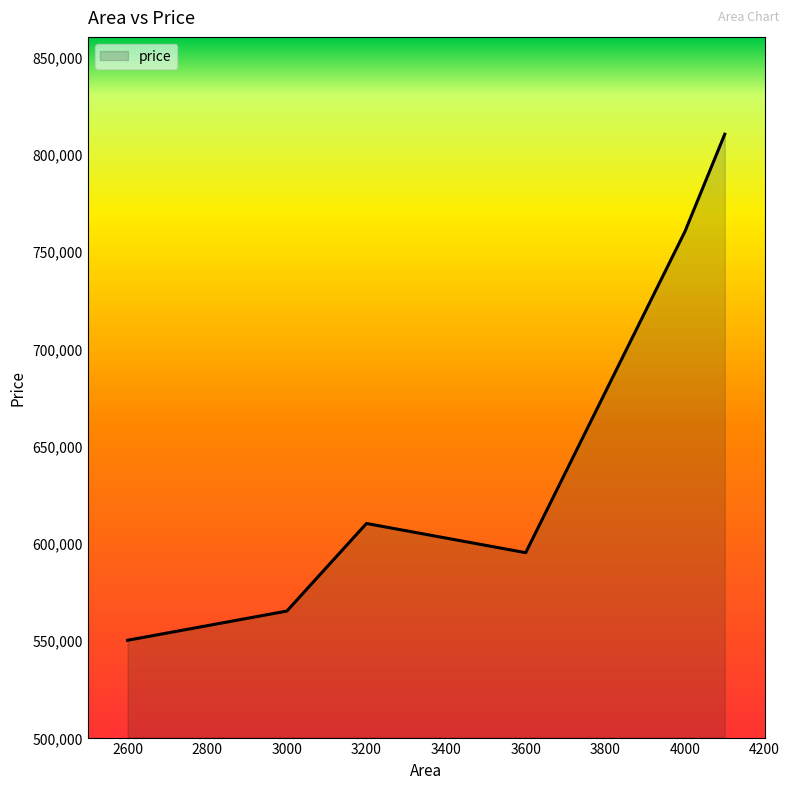

How many interior local valleys (lower than both neighbors) does the data have?

1